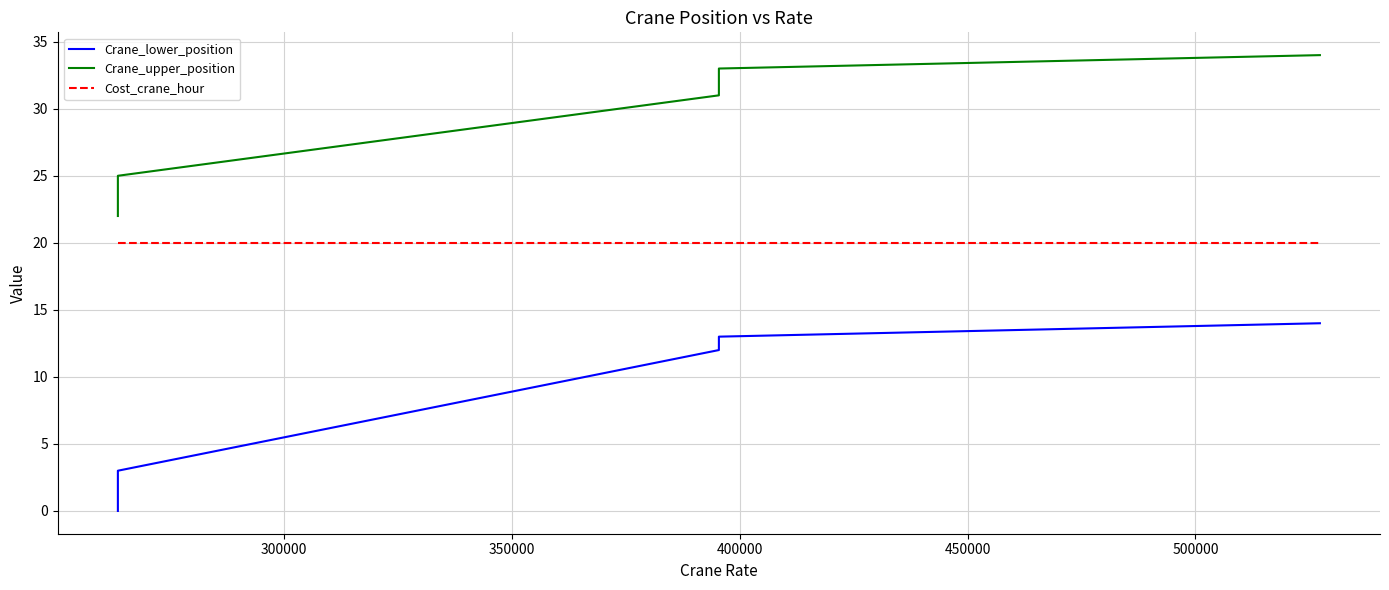

Which series has the largest range (max minus min)?

Crane_lower_position